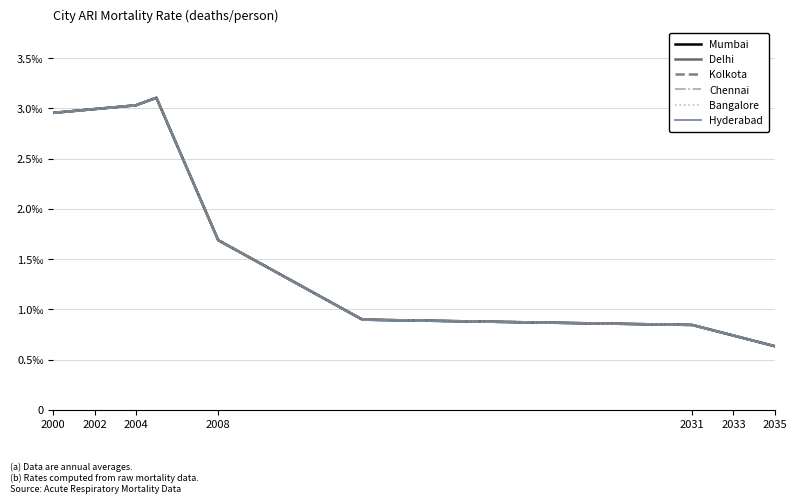

Does the chart display data point markers on the line(s)?

No